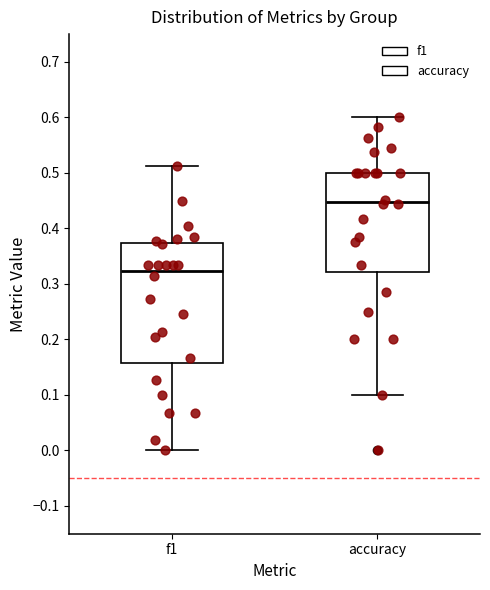

Where does the median line of the box for accuracy sit on the y-axis? The values are not printed on the chart, so give them approximately, as read against the axis.

0.45